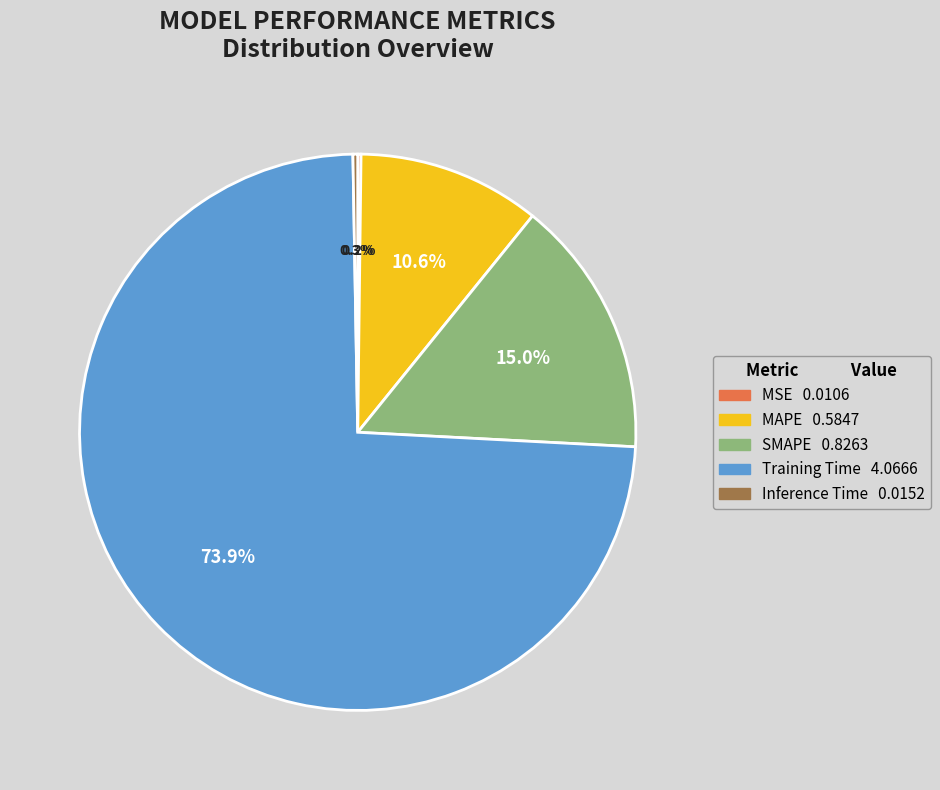

Combined, what portion of the pie is MAPE and SMAPE?

25.6%